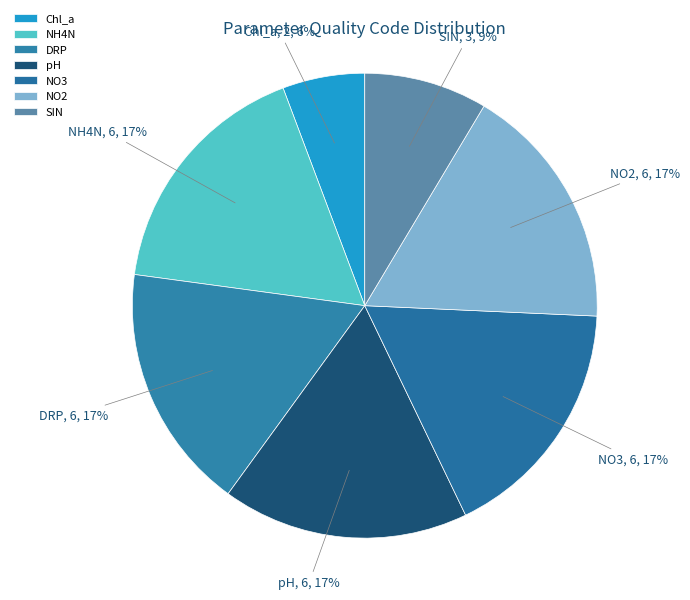

To the nearest percent, what percentage of the pie is pH?

17%